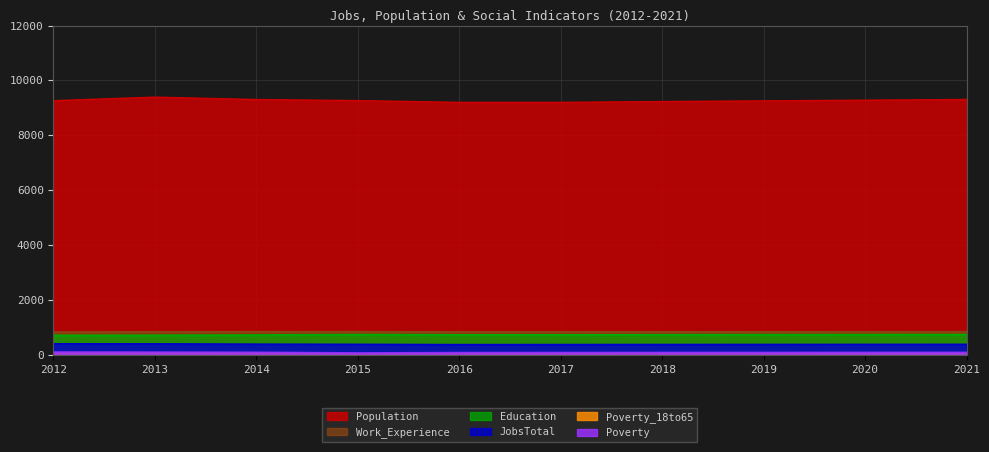

What is the approximate value of Education at 2021, to the nearest 5?

735